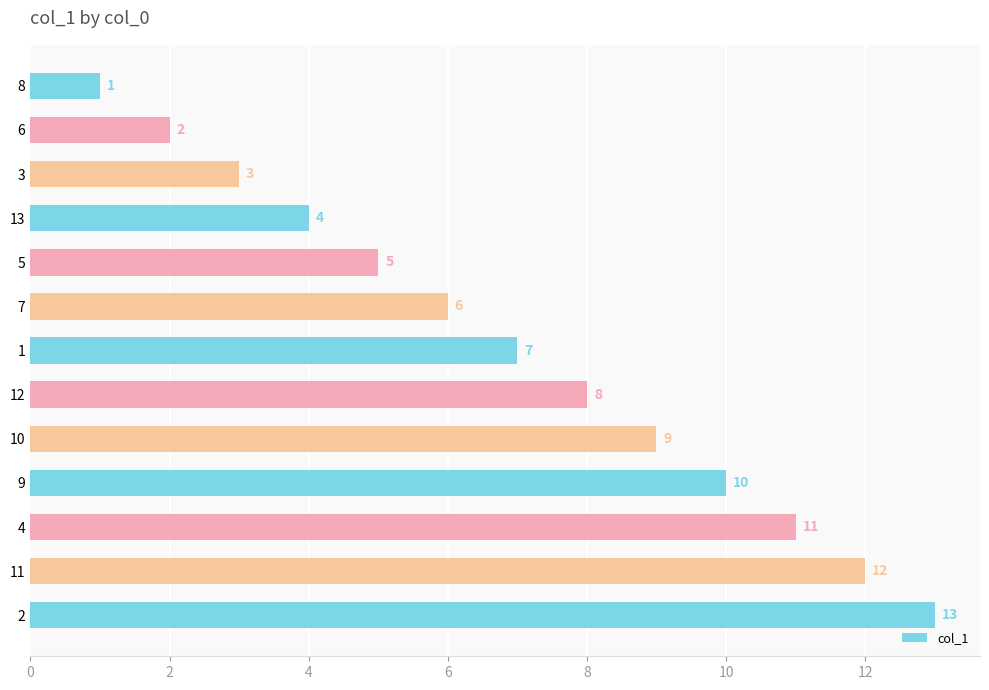

At which category does the chart reach its peak across all series?

2